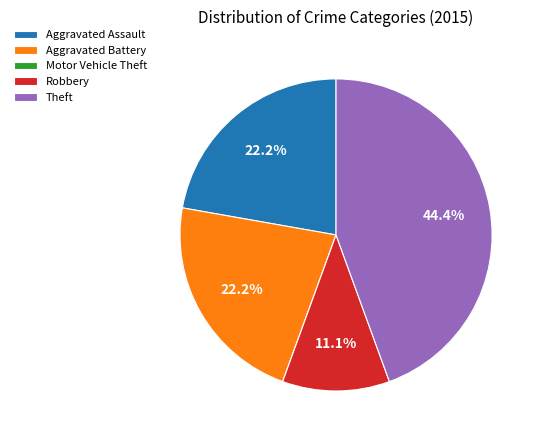

Combined, what portion of the pie is Aggravated Battery and Aggravated Assault?

44.4%